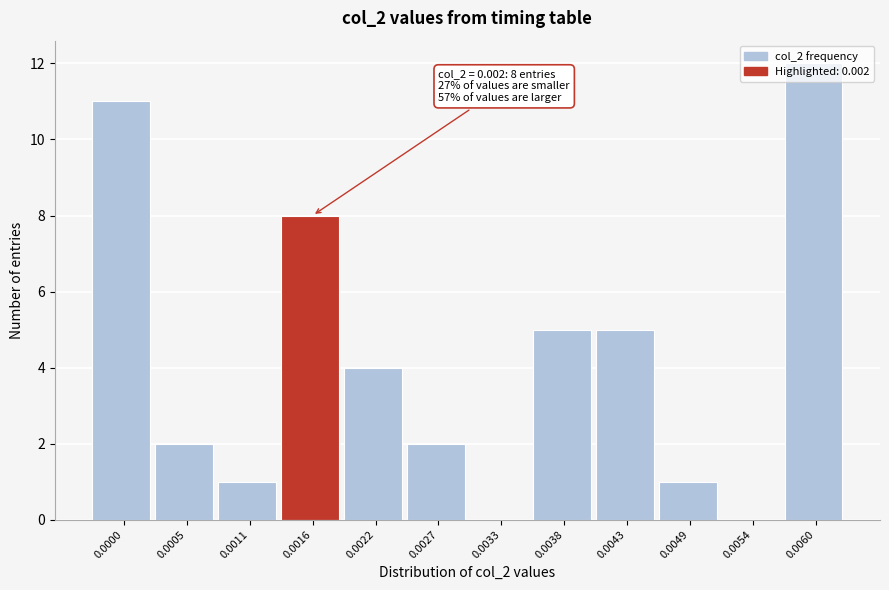

What is the sum of all values?

51